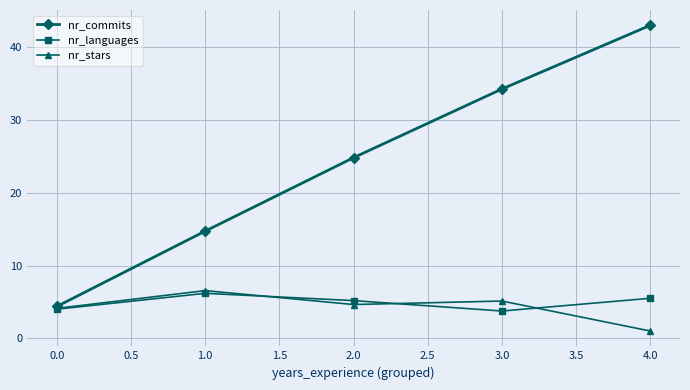

What are all the series names shown in the legend?

nr_commits, nr_languages, nr_stars